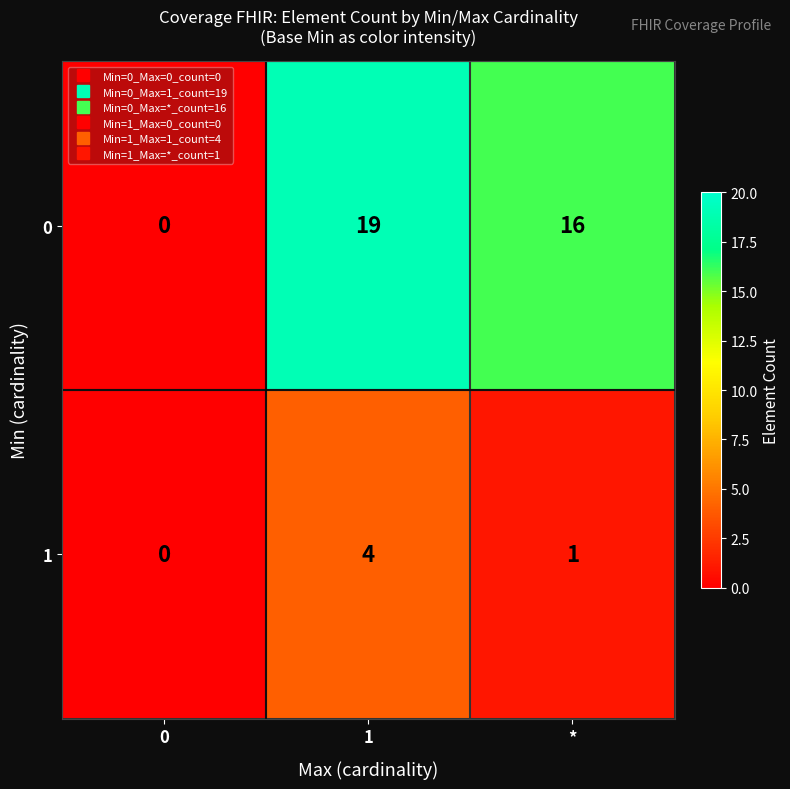

Reading left to right, transcribe all the data shown in this chart.

0: 0	19	16
1: 0	4	1